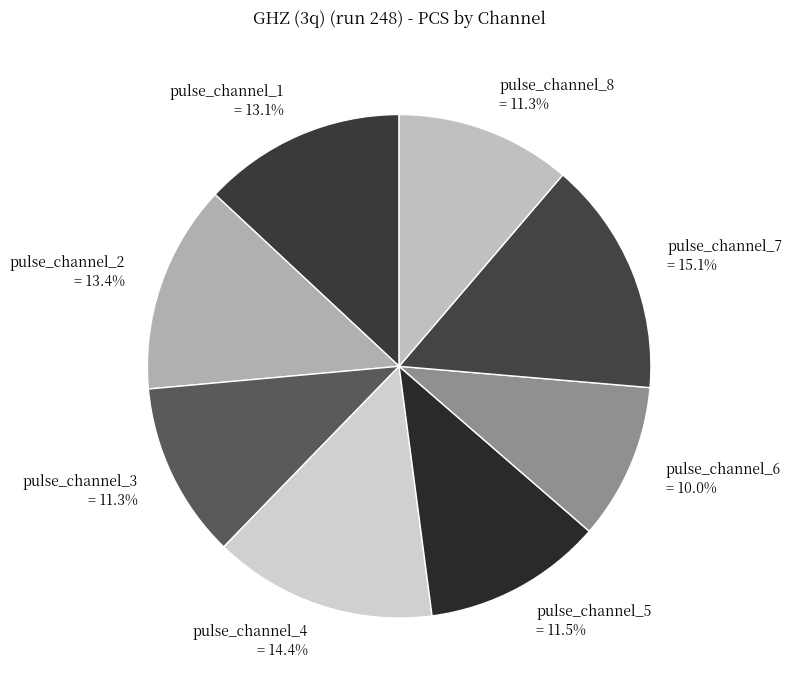

What is the total percentage of pulse_channel_8 and pulse_channel_7?

26.4%